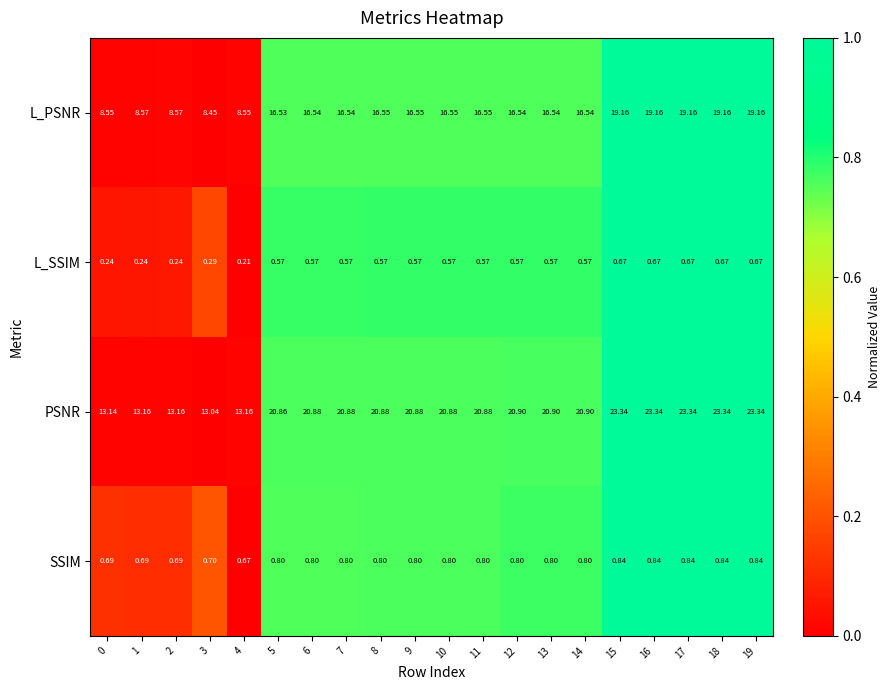

How many series are shown in this chart?

4